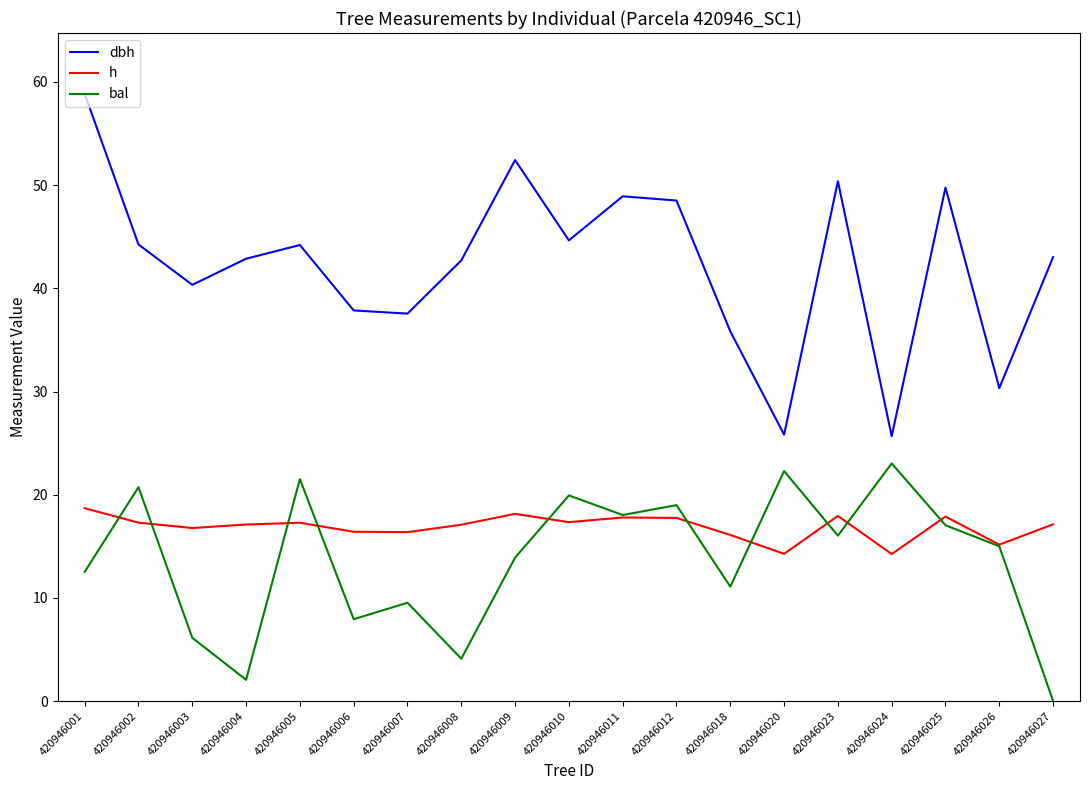

Read the bal value at 420946020.

22.3